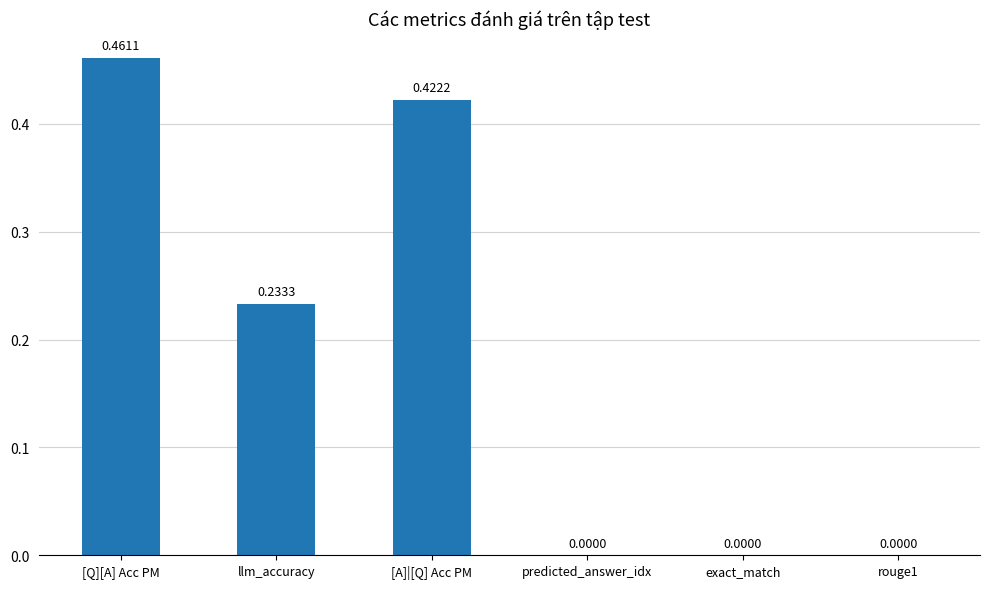

Count the number of categories in the chart.

6